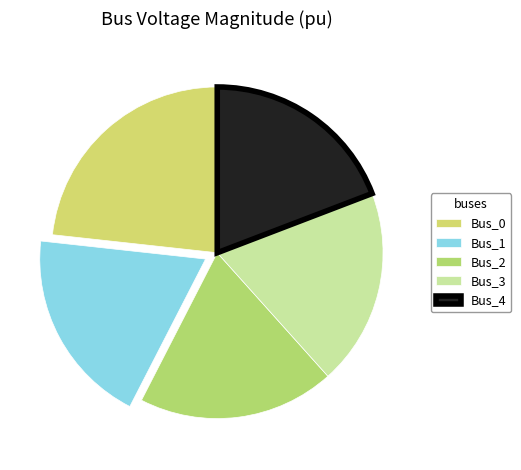

To the nearest percent, what percentage of the pie is Bus_4?

19%